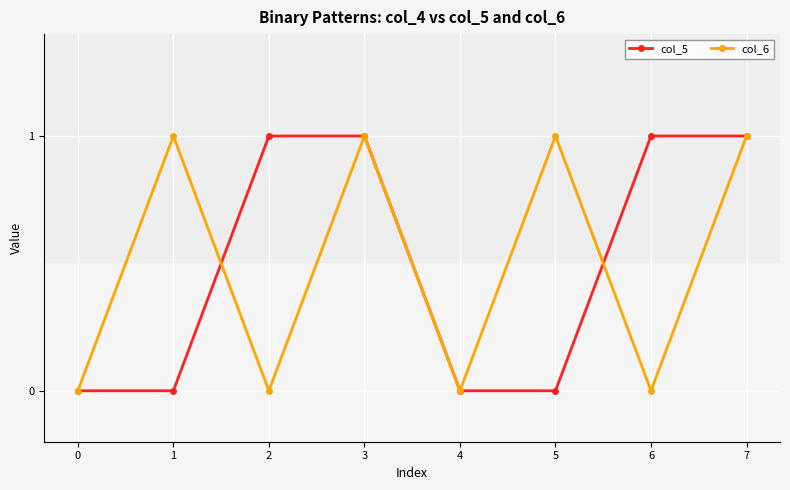

How many distinct data groups are displayed?

2